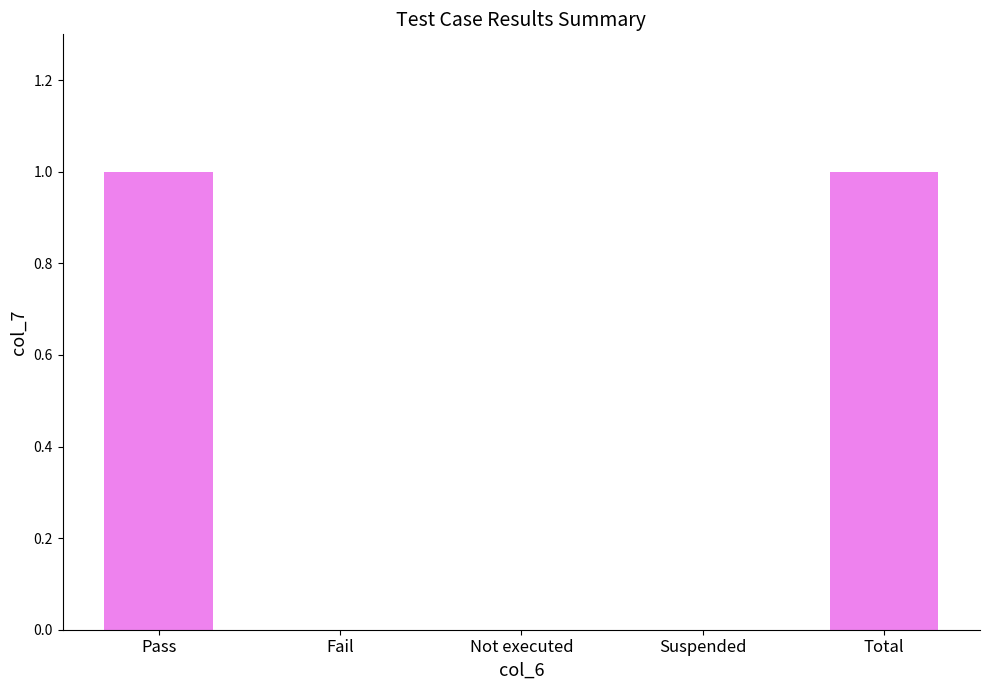

What is the sum of the values at Not executed and Total?

1